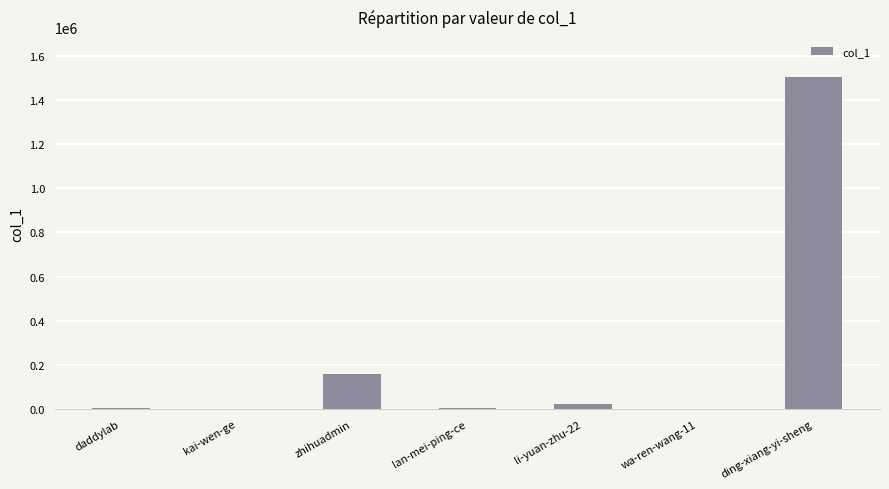

How many categories are shown in the chart?

7